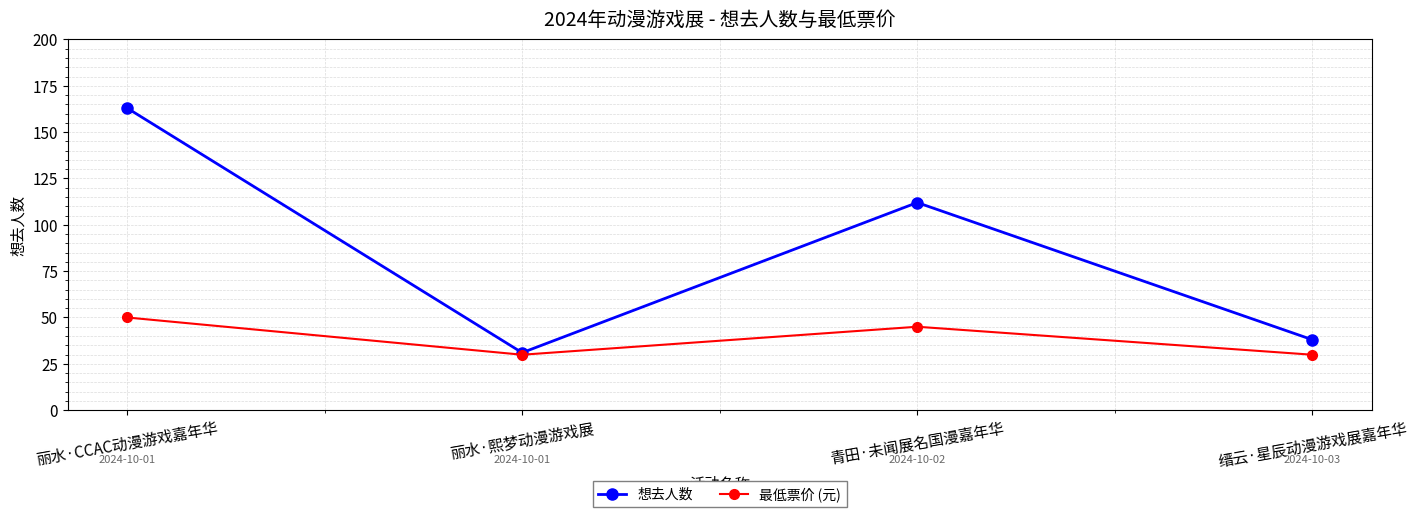

Is it true that 想去人数 equals 163.0 at 丽水·CCAC动漫游戏嘉年华?

True